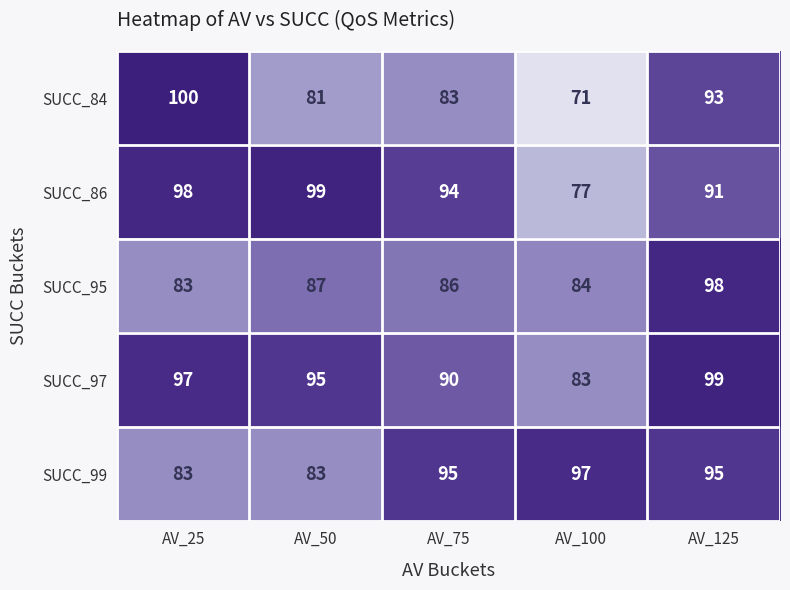

At AV_100, list the series in order from smallest to largest.

SUCC_84, SUCC_86, SUCC_97, SUCC_95, SUCC_99